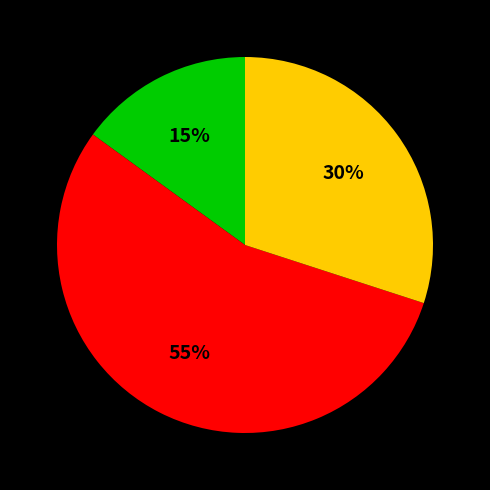

Is there any slice that represents more than half of the pie?

Yes